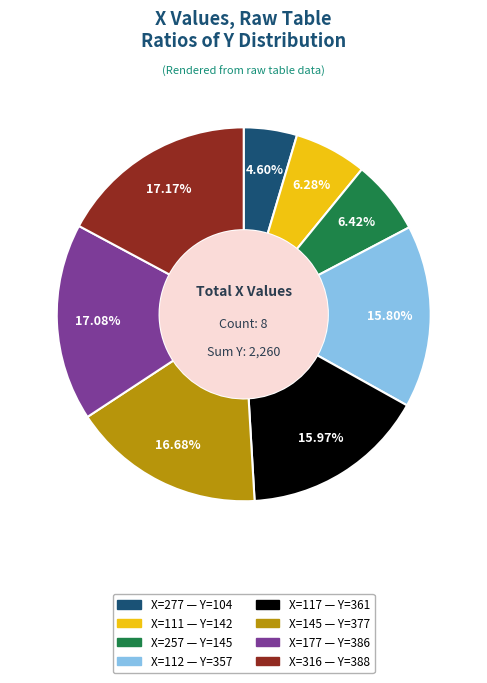

Does any single category account for the majority?

No